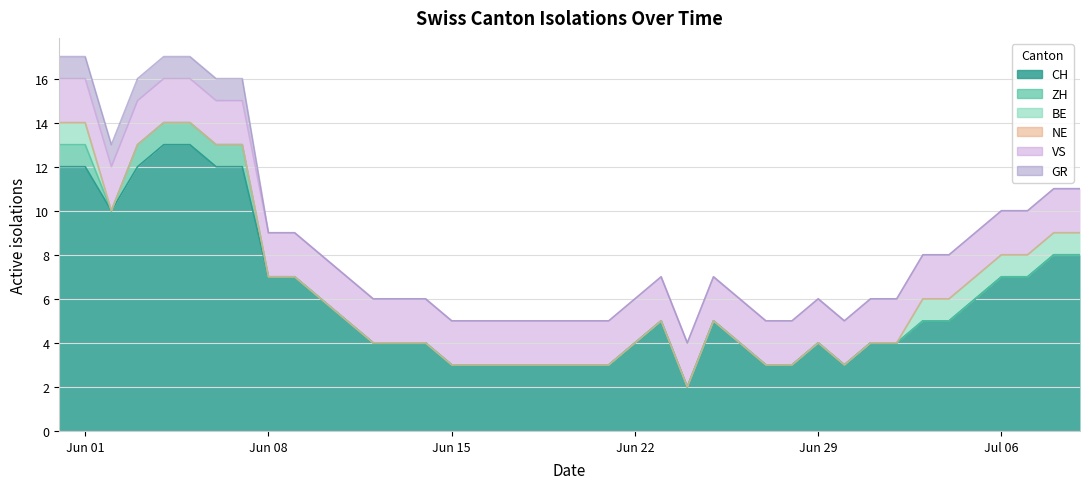

How many values in GR are above zero?

8